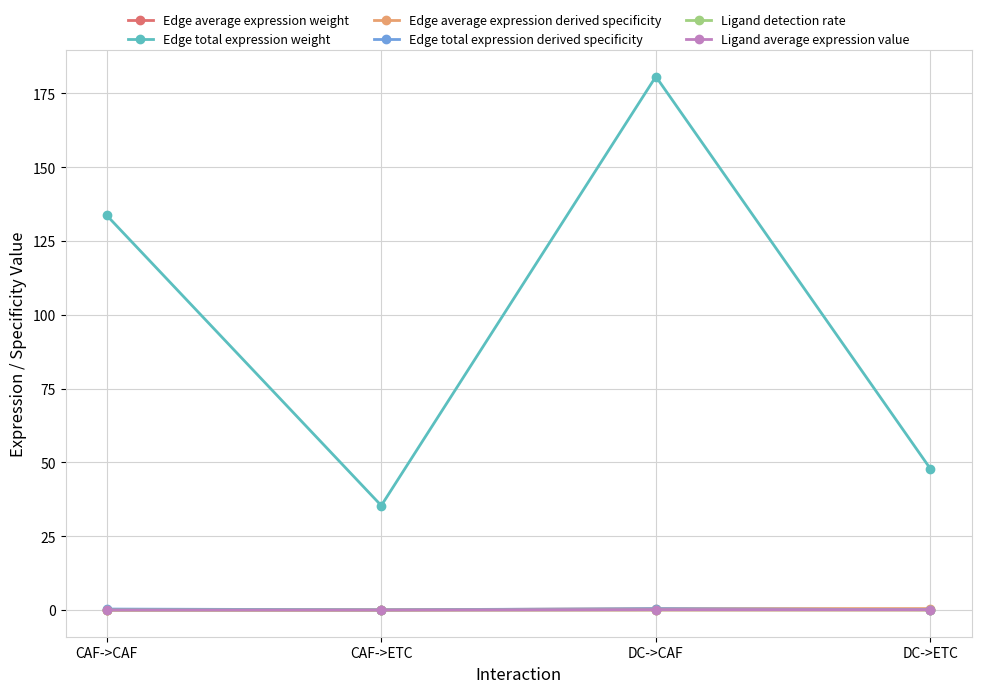

True or false: Edge average expression weight and Edge total expression derived specificity intersect in this chart.

False